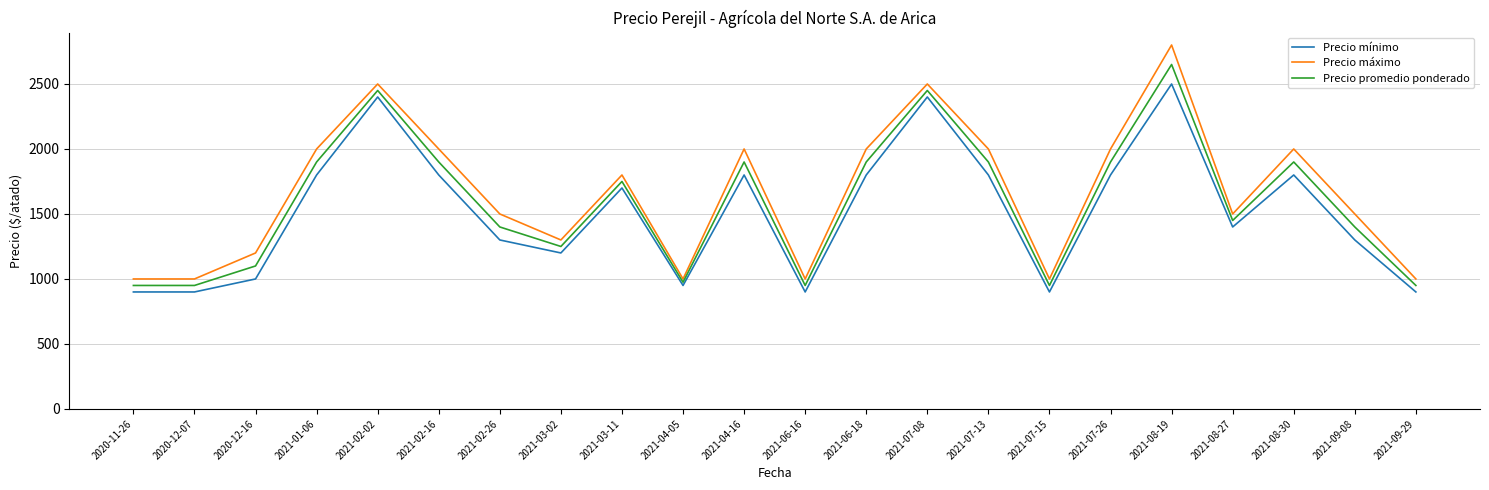

At which label does Precio promedio ponderado reach its peak?

2021-08-19